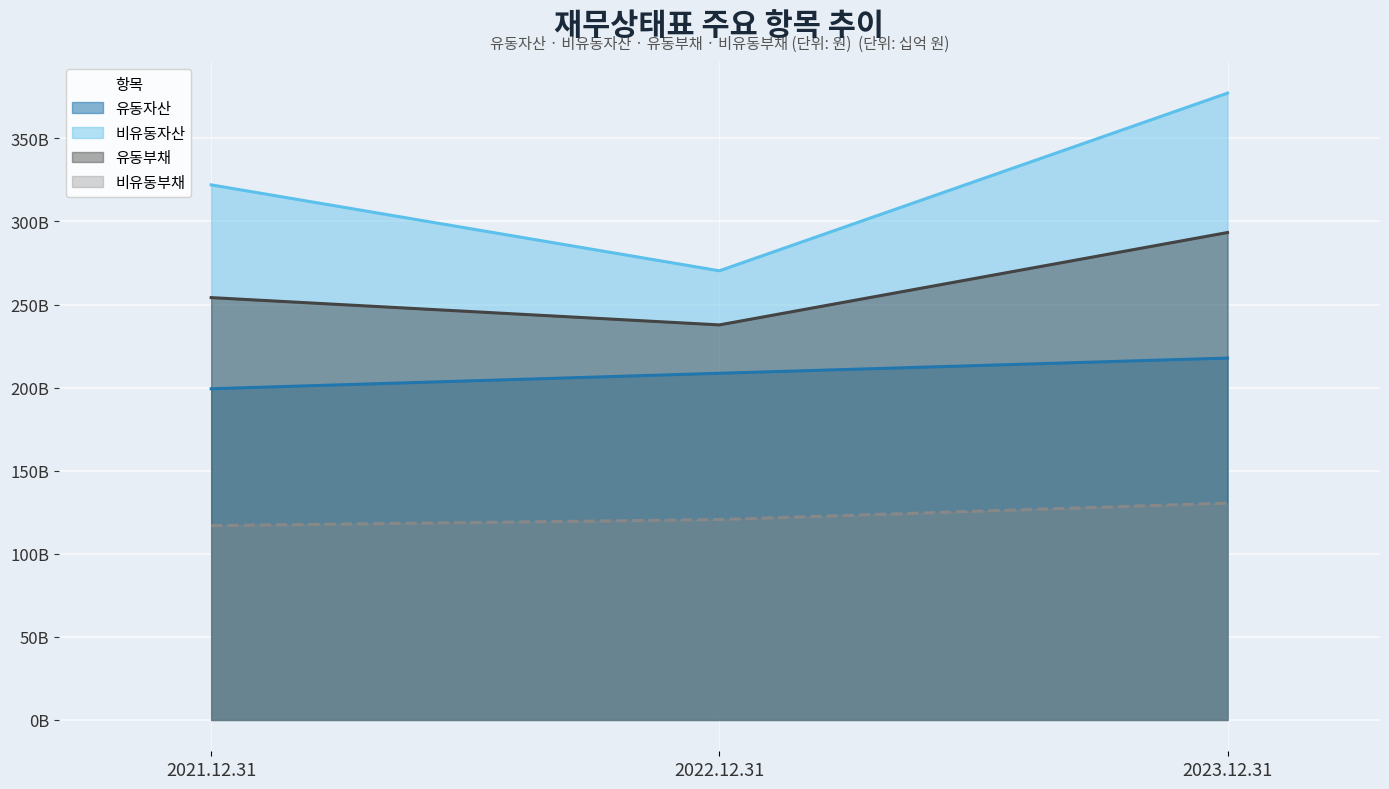

What is the value of the 유동부채 point at the 3rd from the left?

293.4